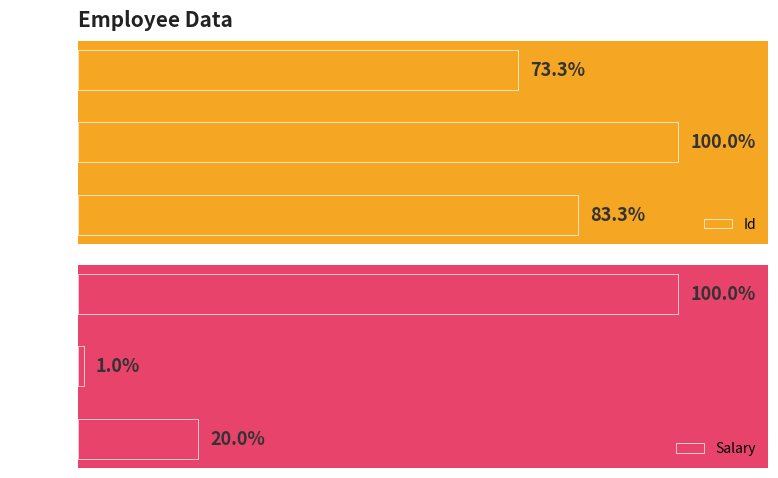

The Id series shows 22 at Charle. True or false?

True